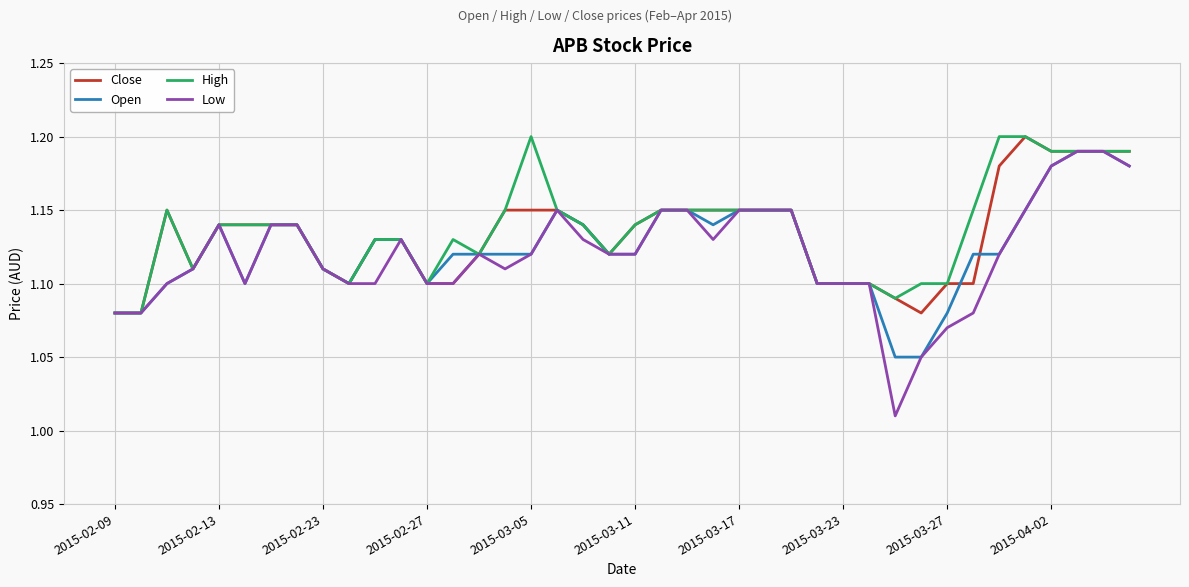

Which series has the largest range (max minus min)?

Low